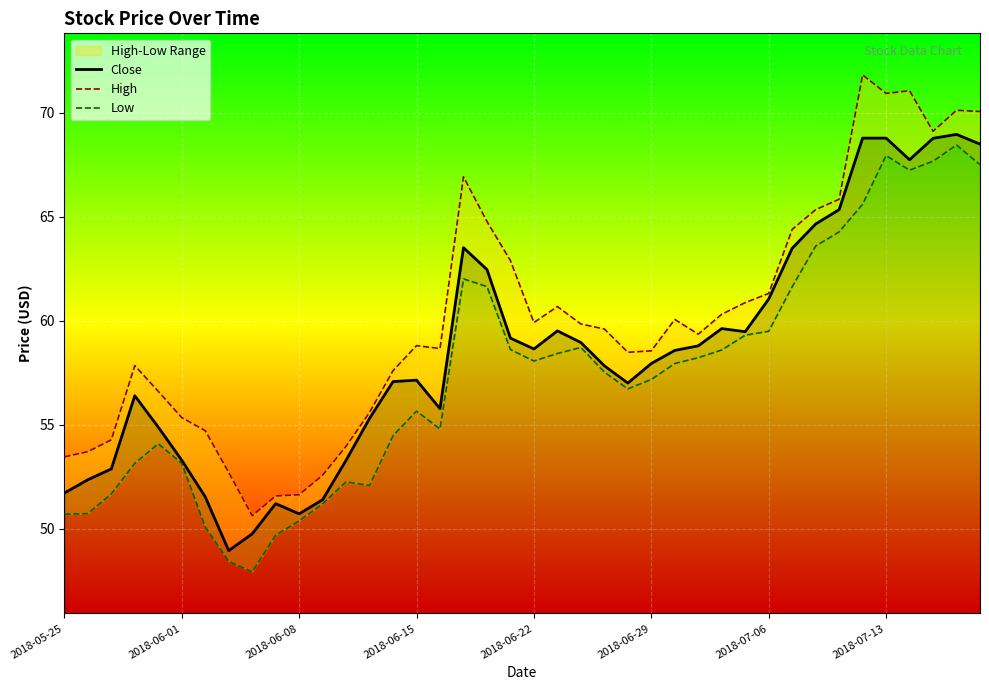

What is the lowest value of the Close series?

49.0